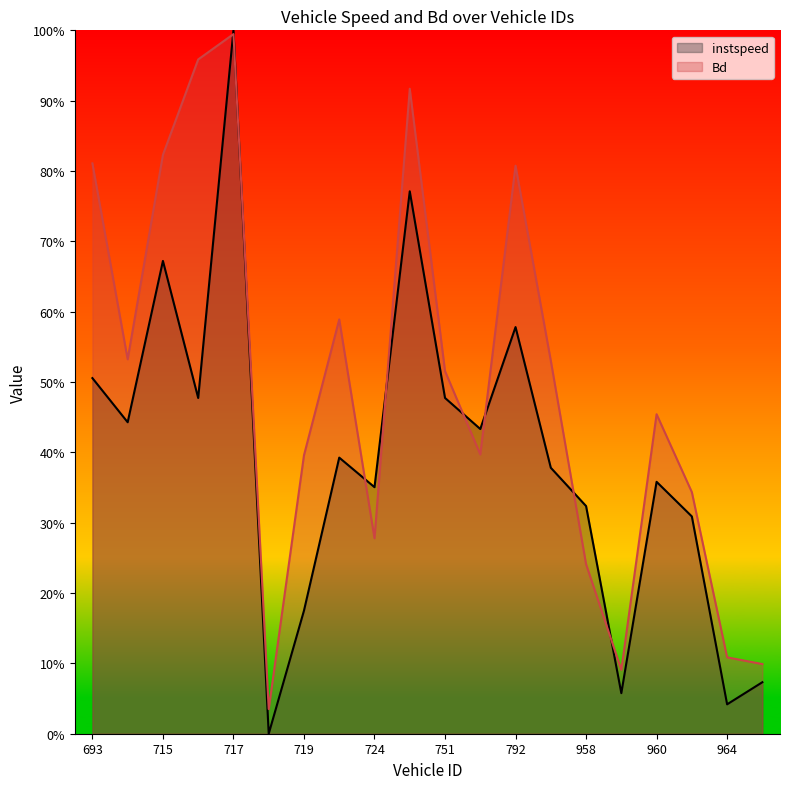

At which label does Bd reach its minimum?

718